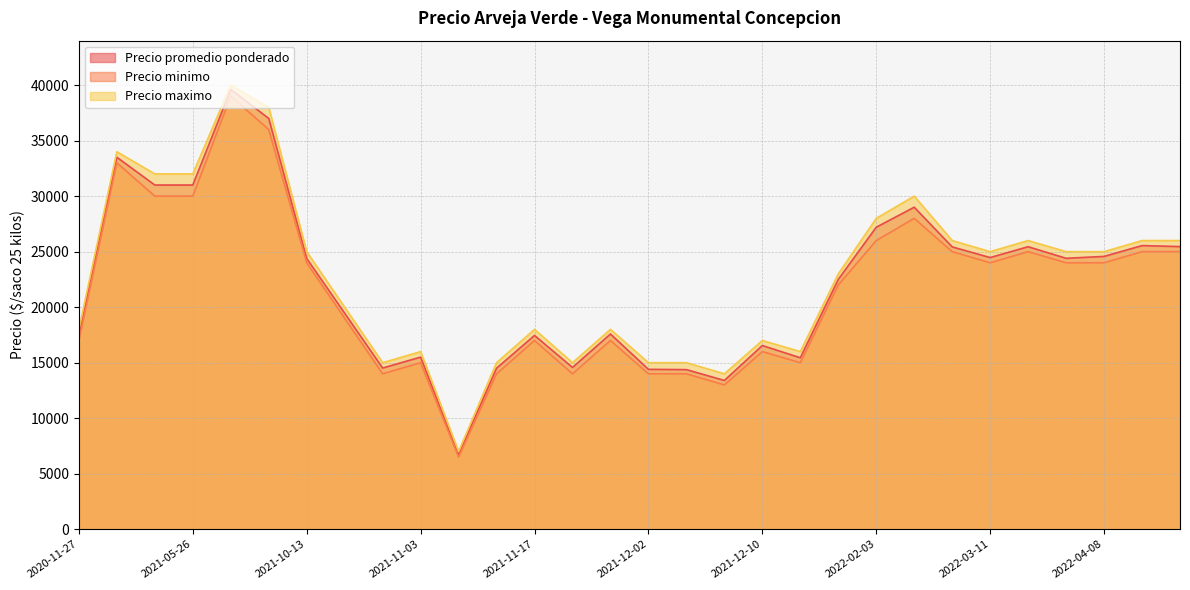

Does the chart display data point markers on the line(s)?

No